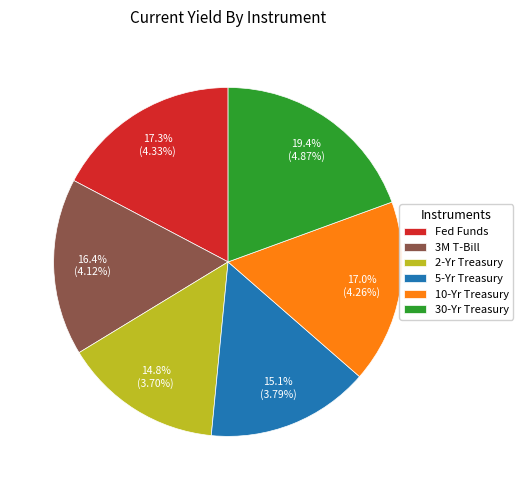

Is there a majority slice in this chart?

No